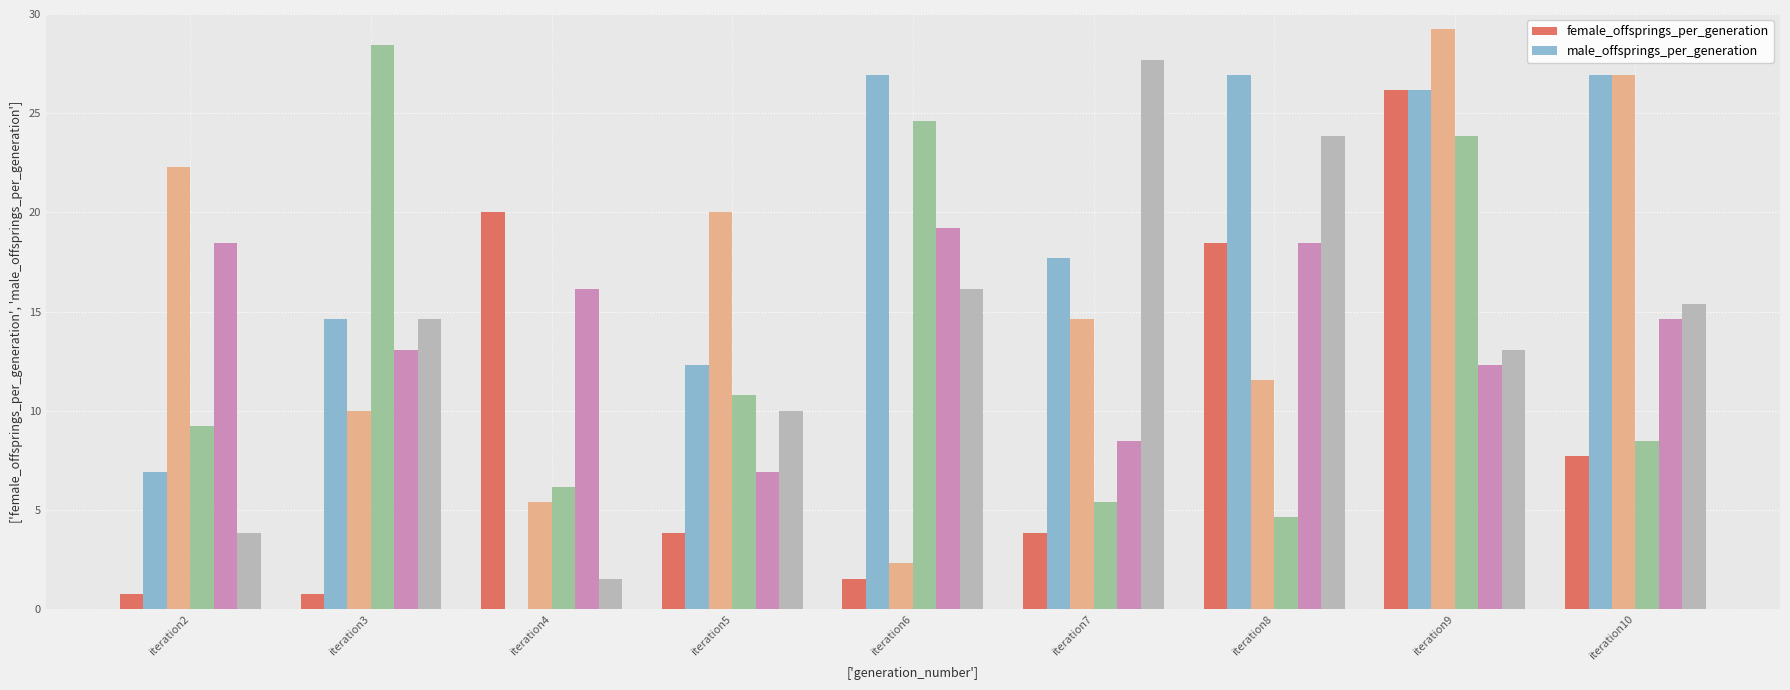

At which category is the sum across all series the highest?

iteration9